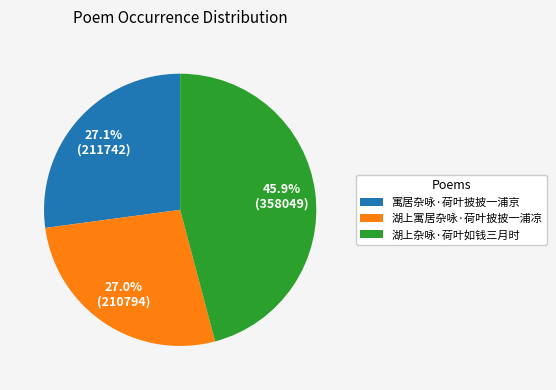

What percentage is NOT represented by 湖上寓居杂咏·荷叶披披一浦凉?

73.0%